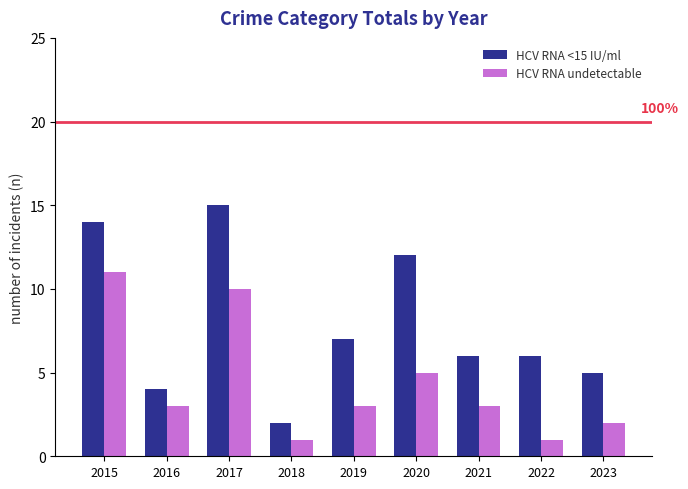

Which series has the largest range (max minus min)?

HCV RNA <15 IU/ml